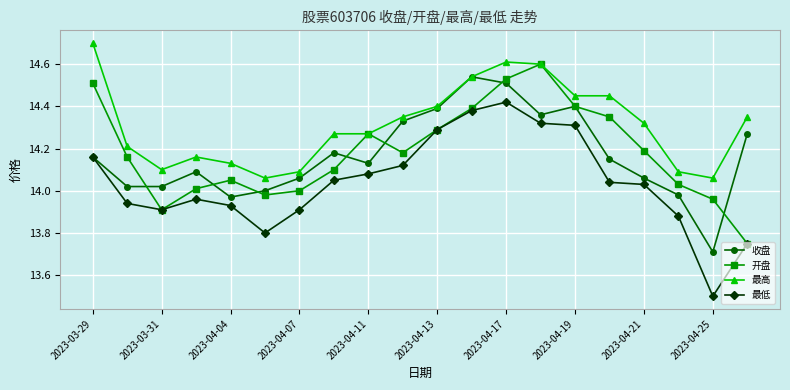

List the series in order of their peak value, highest first.

最高, 开盘, 收盘, 最低